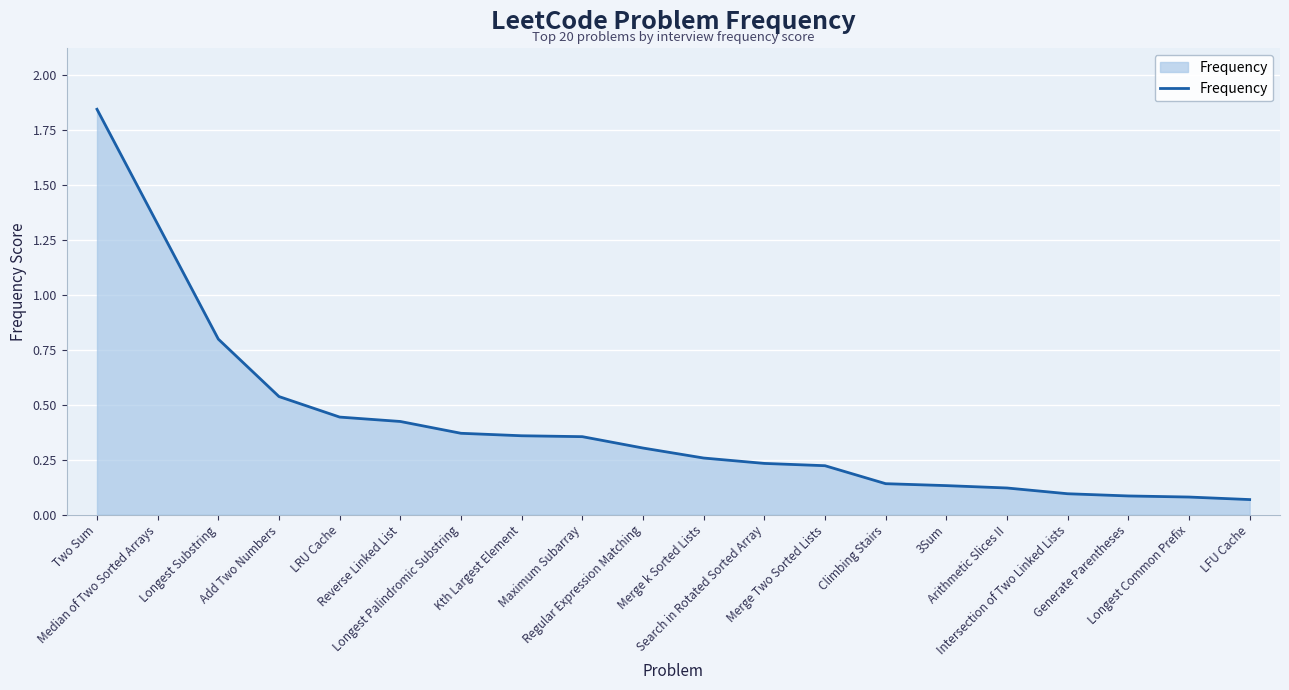

What is the smallest value displayed?

0.1